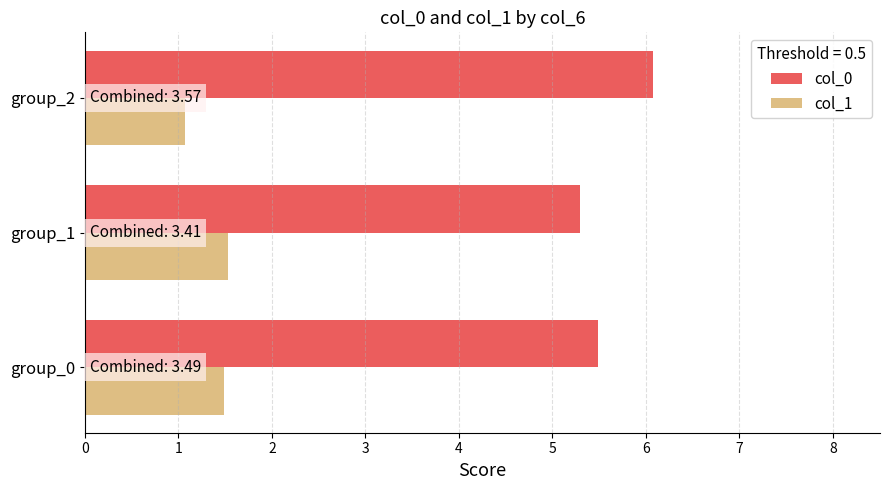

What is the average value of the col_1 series?

1.4